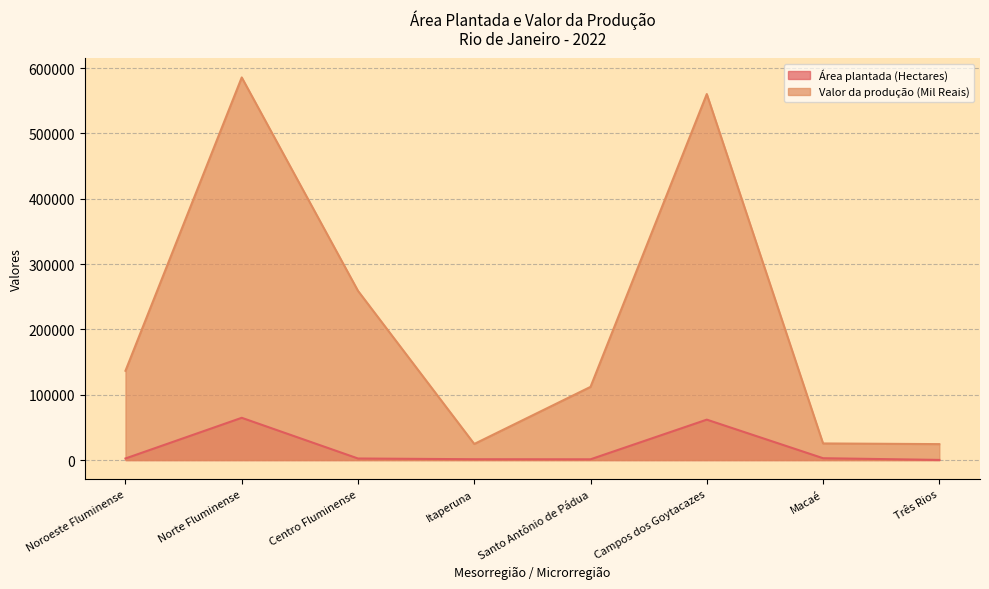

True or false: Área plantada (Hectares) and Valor da produção (Mil Reais) intersect in this chart.

False